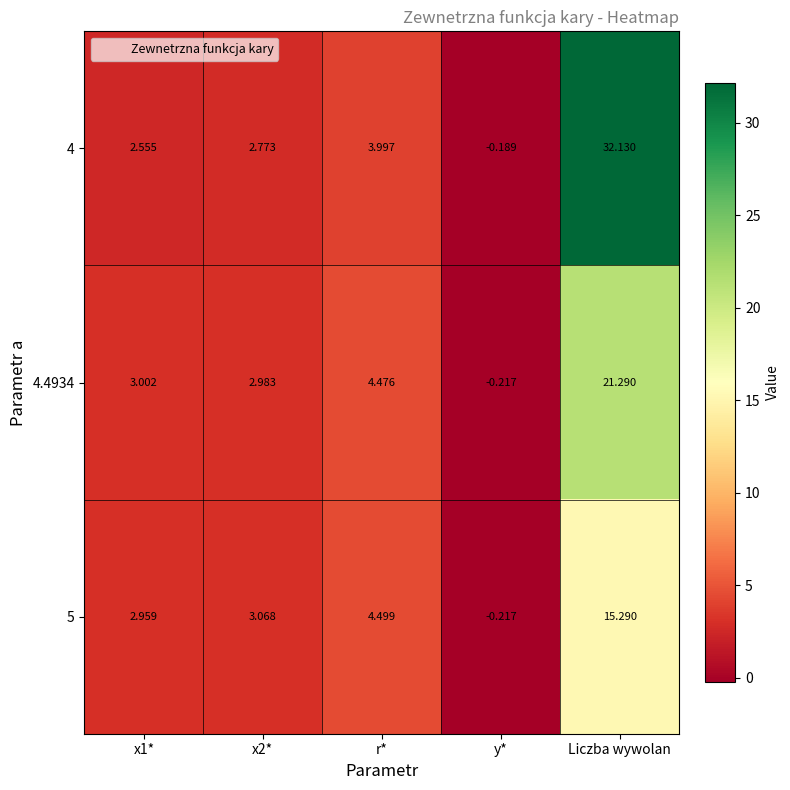

At which label is 5 closest to 7?

r*